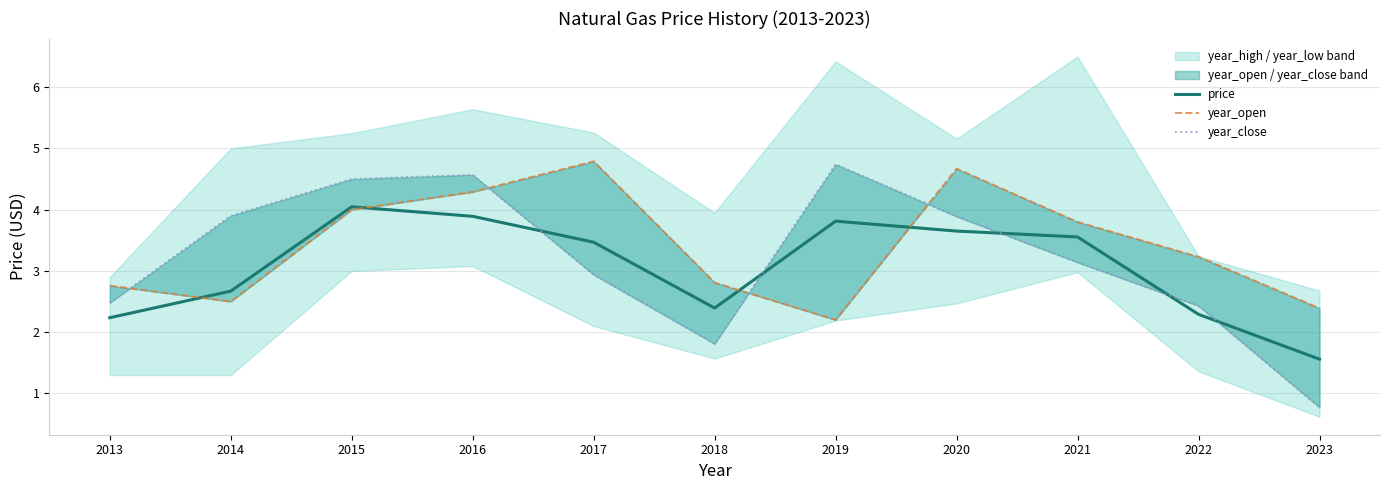

What is the highest value of the price series?

4.0